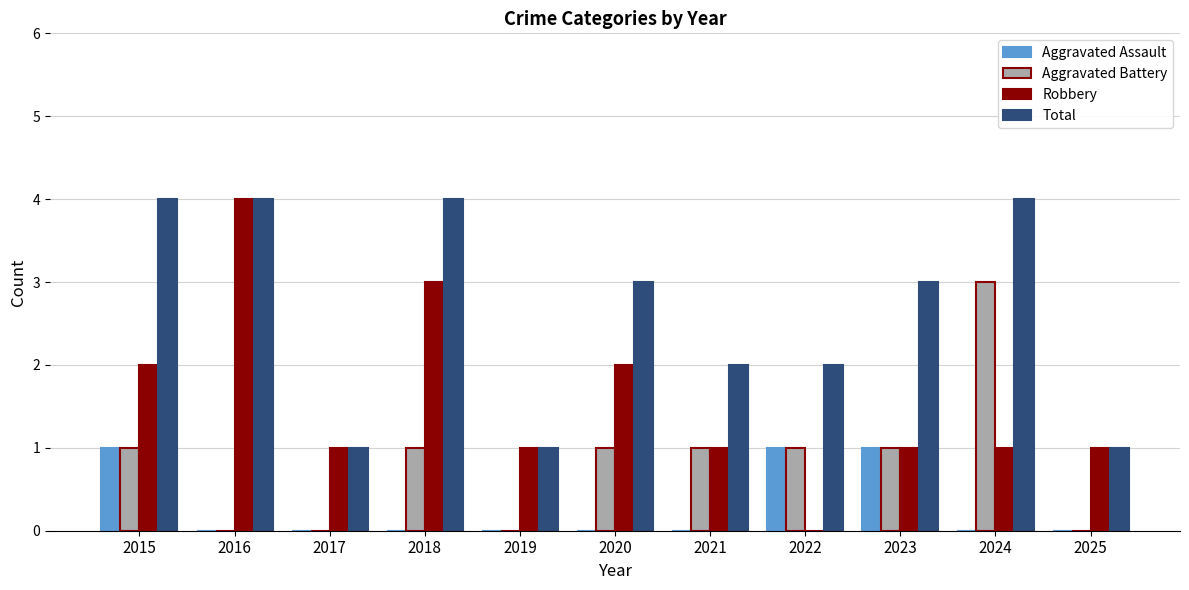

How many distinct data groups are displayed?

4